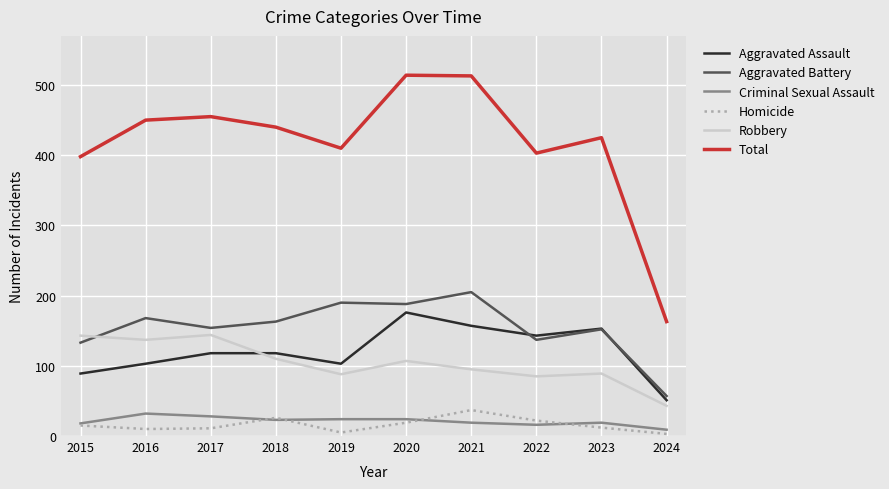

Is it true that Aggravated Battery equals 254 at 2018?

False